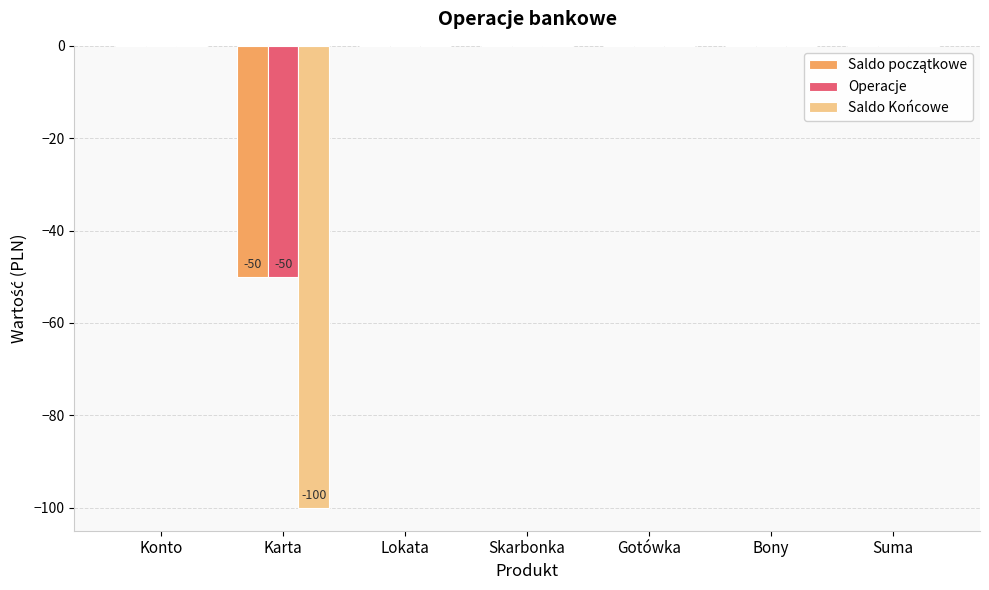

The Operacje series shows 0 at Bony. True or false?

True